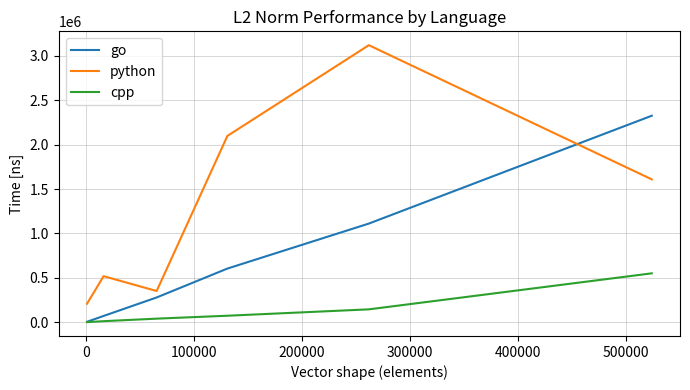

Which series has the largest range (max minus min)?

python